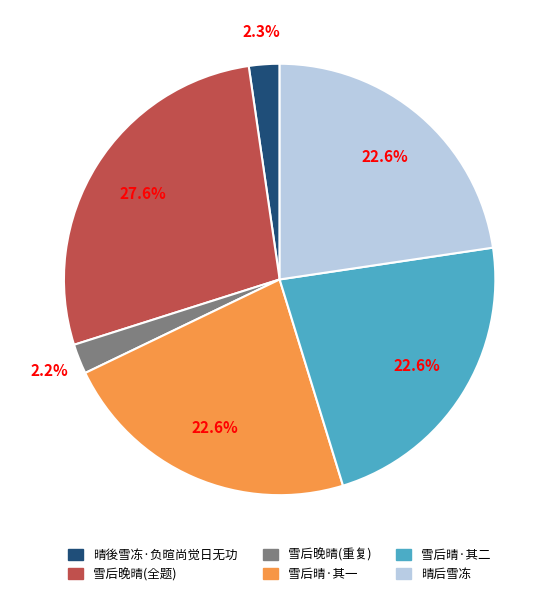

To the nearest percent, what is the average slice percentage?

17%